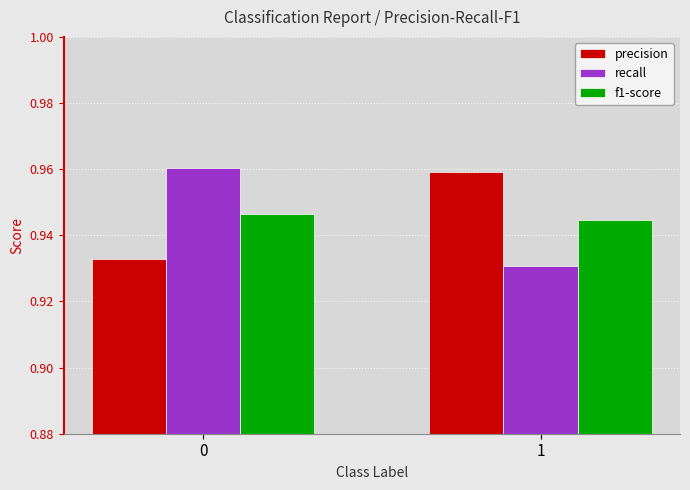

Rank the series by their maximum value, from lowest to highest.

f1-score, precision, recall